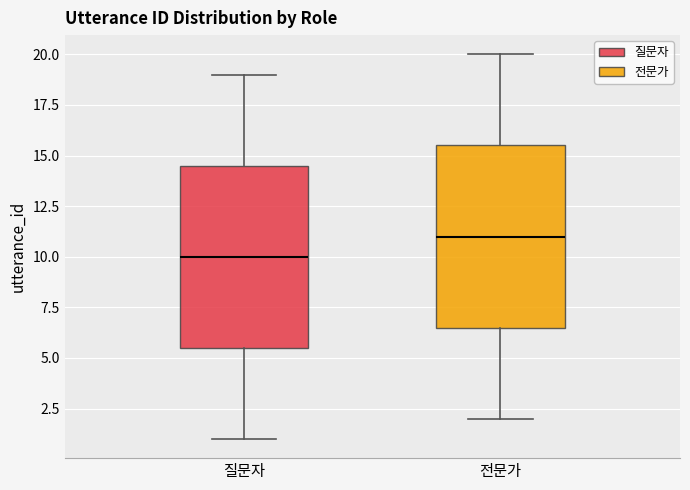

Where does the median line of the box for 전문가 sit on the y-axis? The values are not printed on the chart, so give them approximately, as read against the axis.

11.0